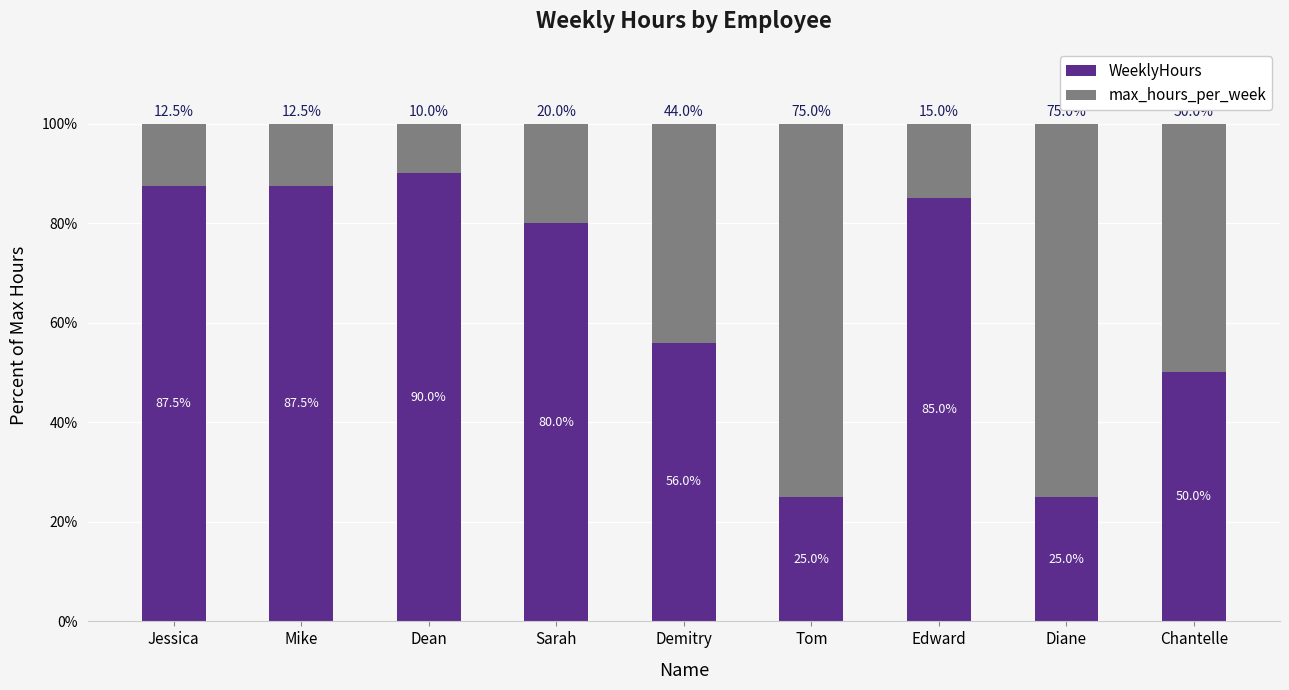

What is the value of the WeeklyHours bar at the 9th from the left?

50.0